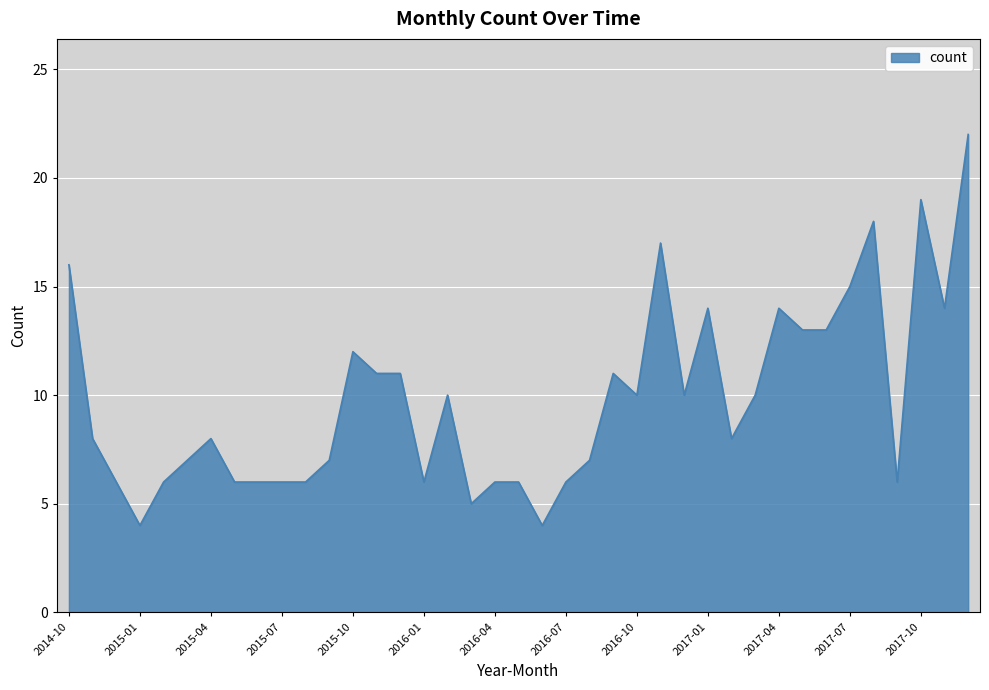

What is the difference between the maximum and minimum values?

18